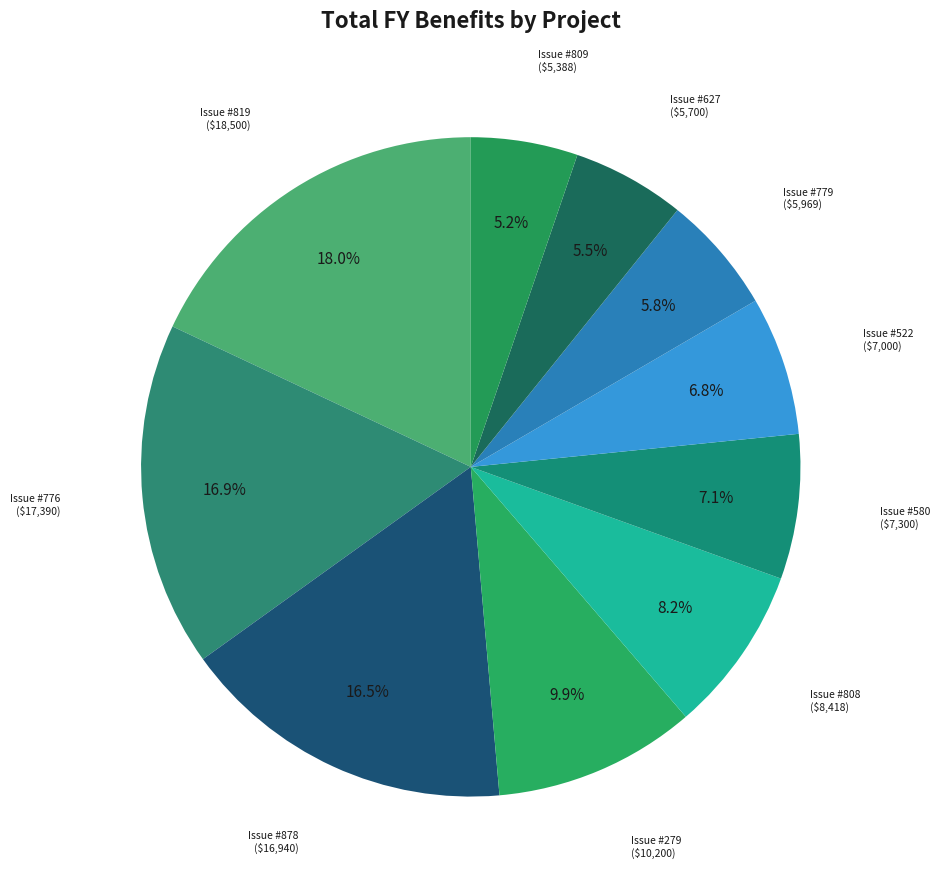

What percentage do Issue #279 and Issue #580 together represent?

17.0%